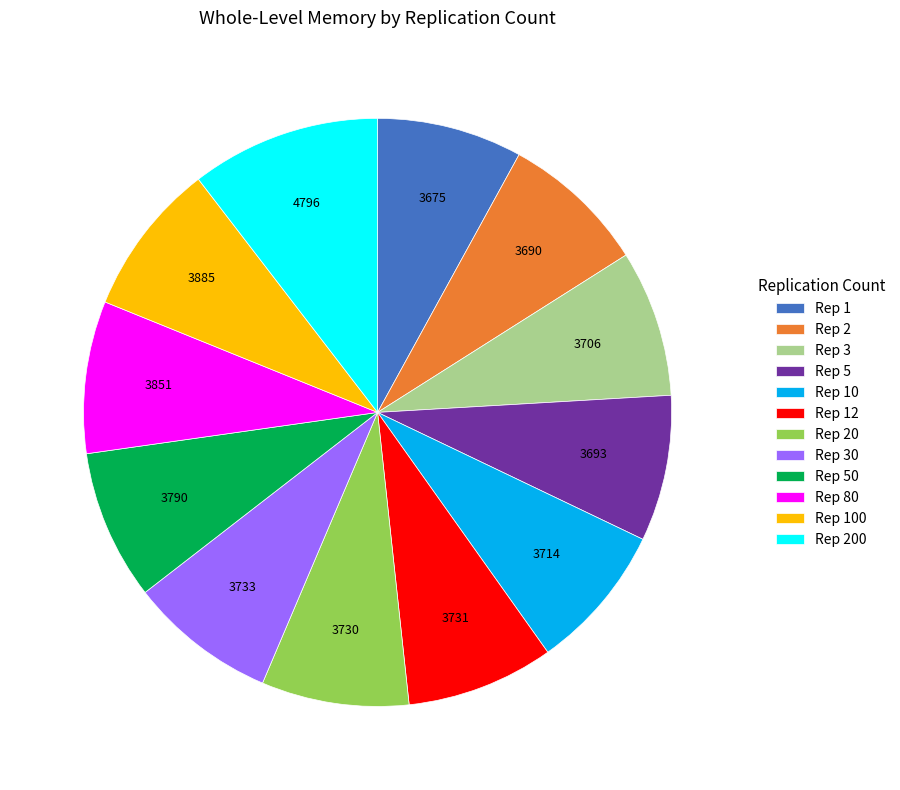

Approximately how many times larger is the value at Rep 1 compared to Rep 10?

1.0